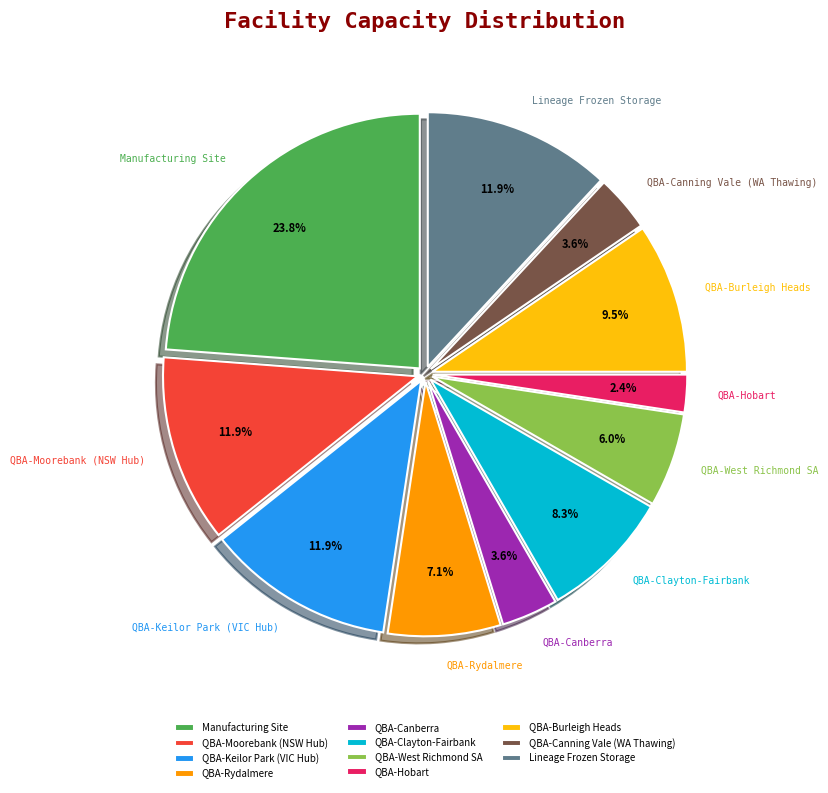

Does QBA-Rydalmere represent more than half of the total?

No